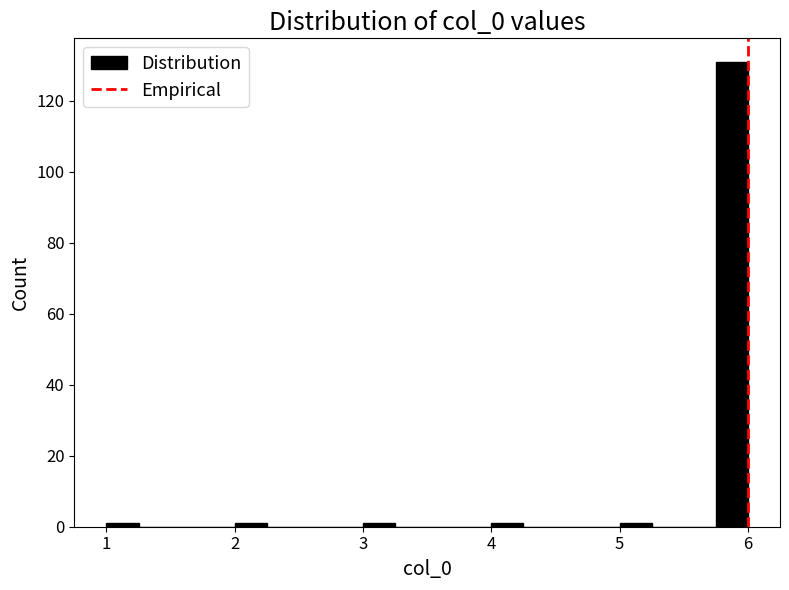

Around what value on the x-axis is the tallest bar? Give the approximate position of its centre, as read against the axis.

5.9